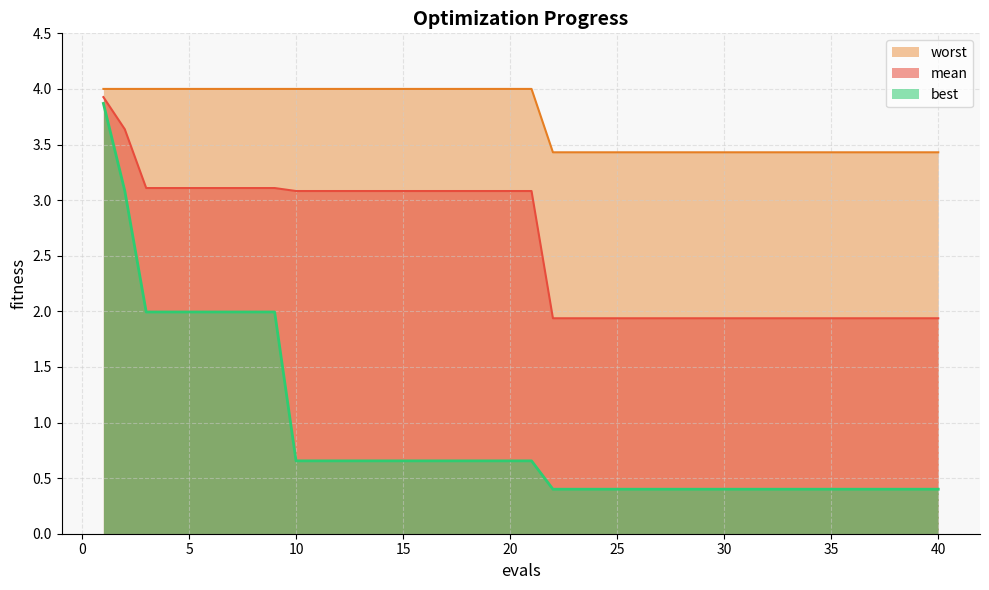

List the series in order of their overall mean, lowest first.

best, mean, worst